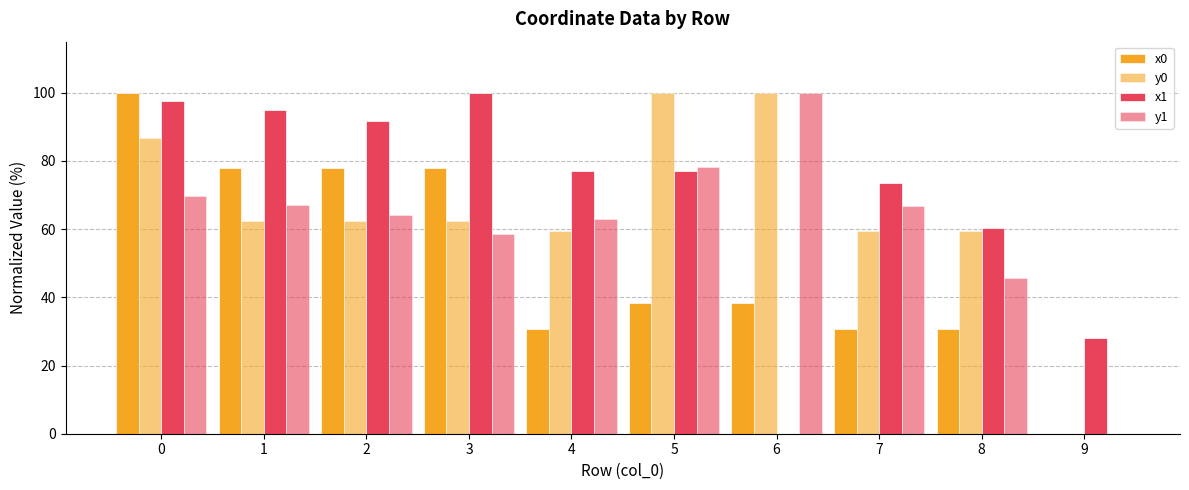

What is the value of the x1 bar at the 9th from the left?

60.3